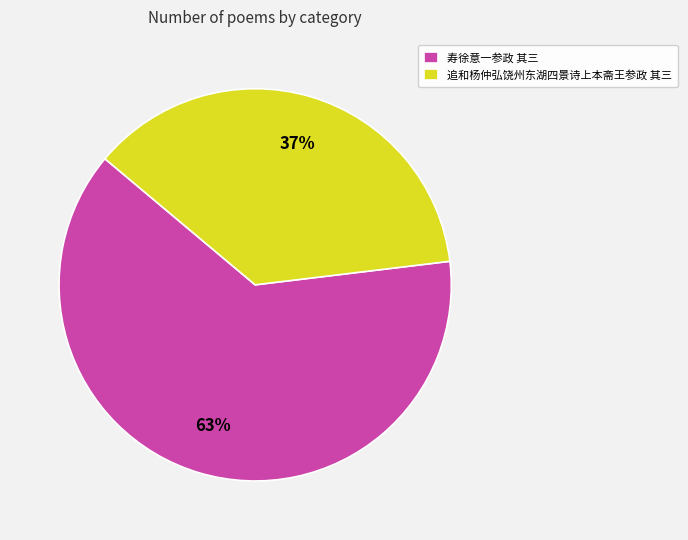

Which slice is the largest?

寿徐意一参政 其三